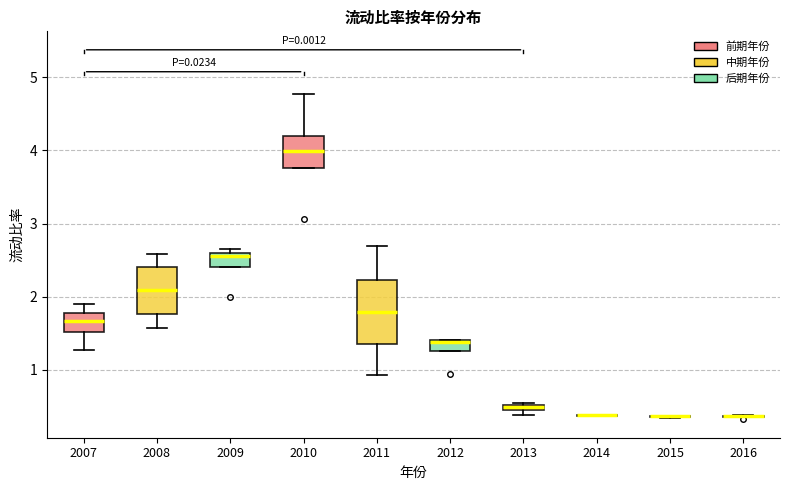

Comparing the boxes themselves (not the whiskers), which one is the tallest?

2011